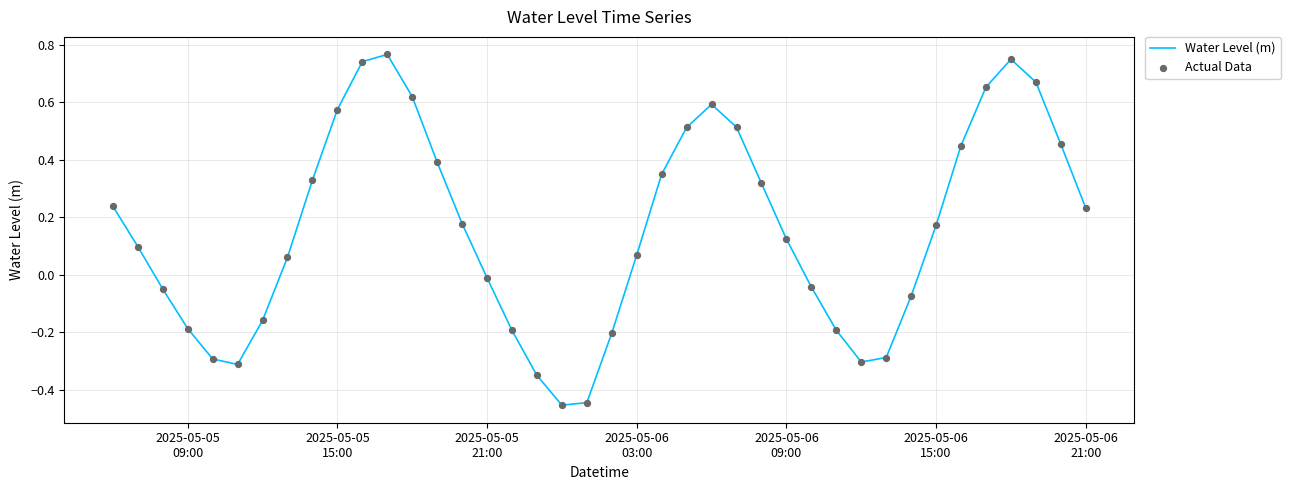

What is the difference between the maximum and minimum values?

1.2